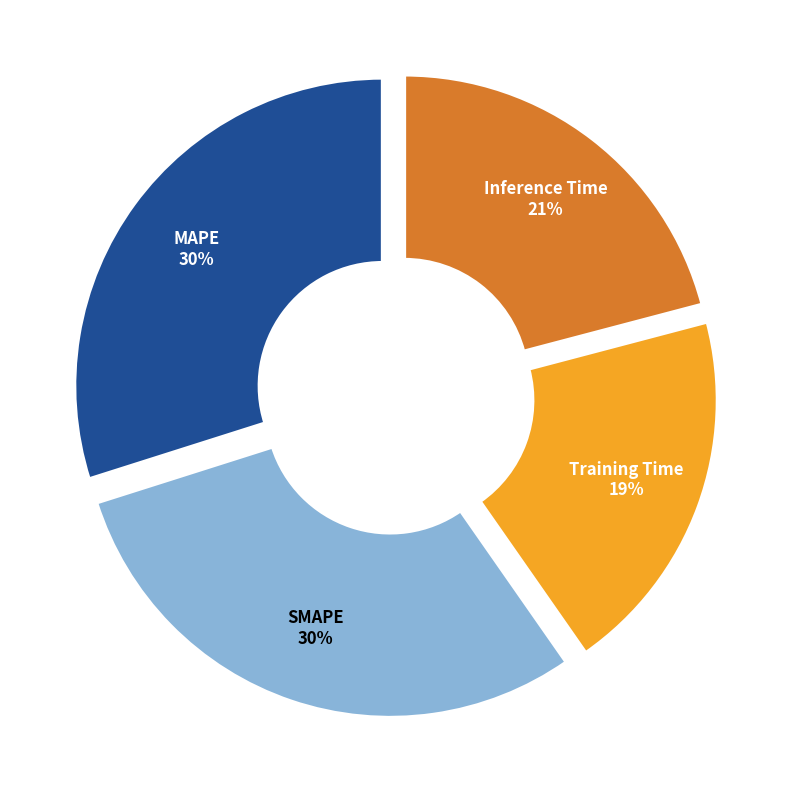

Which category has the smallest portion of the pie?

Training Time